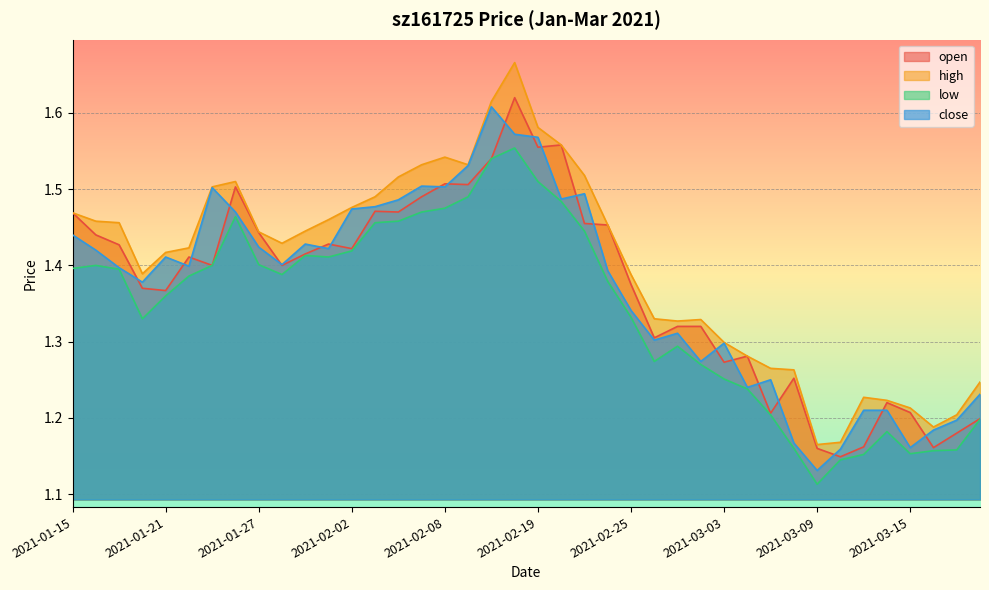

At 2021-01-19, list the series in order from smallest to largest.

low, close, open, high